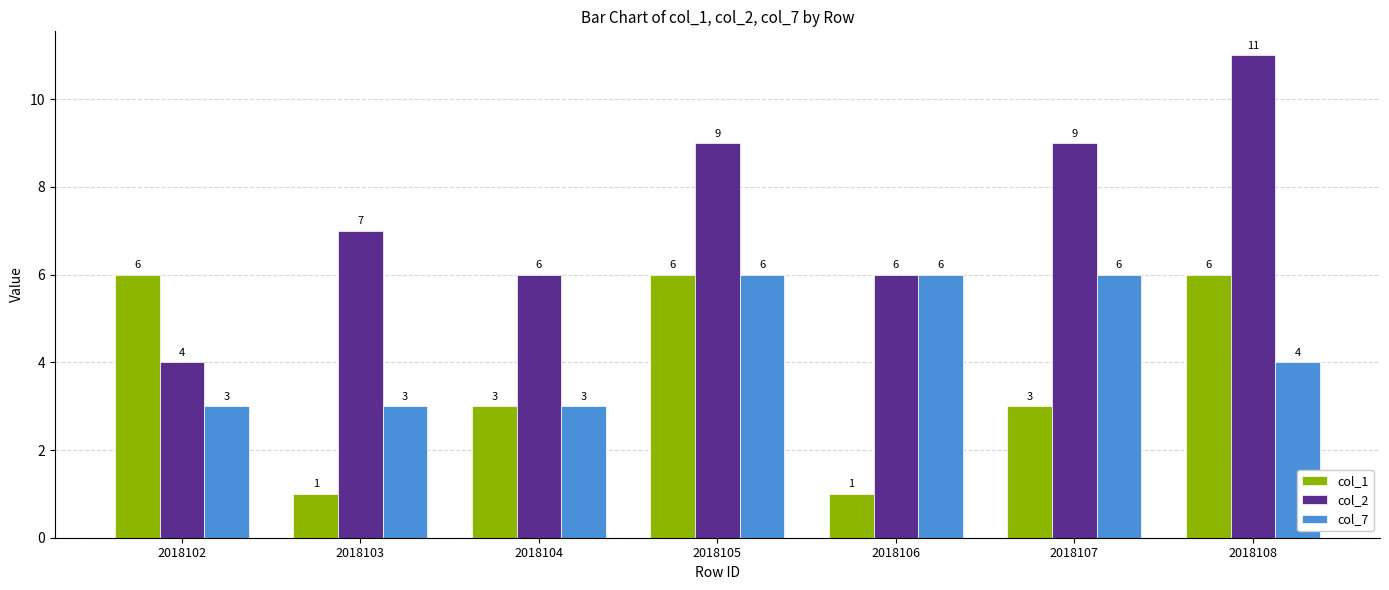

The value of col_1 at 2018102 is 8. True or false?

False